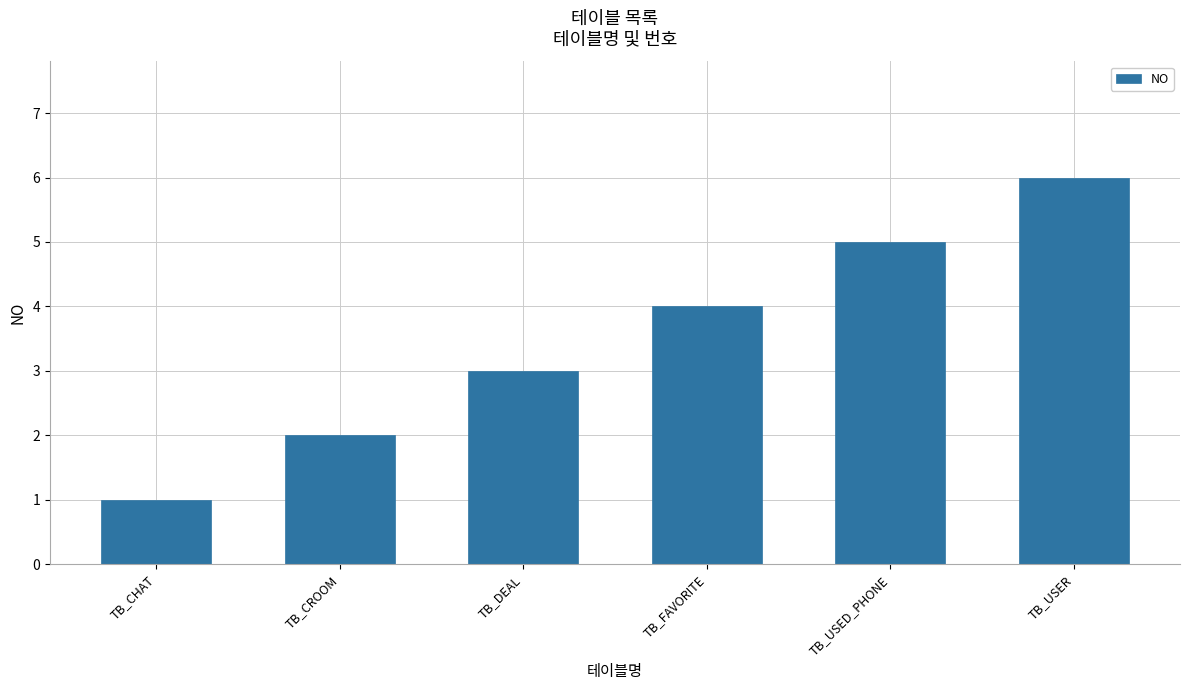

Where is the data nearest to the value 3?

TB_DEAL